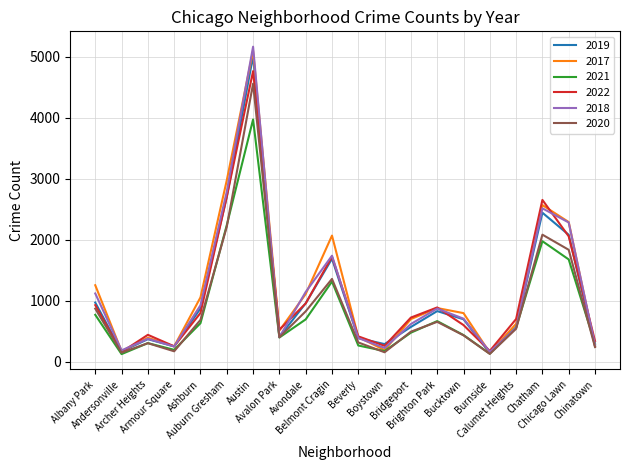

At how many categories does at least one series exceed 1603?

5